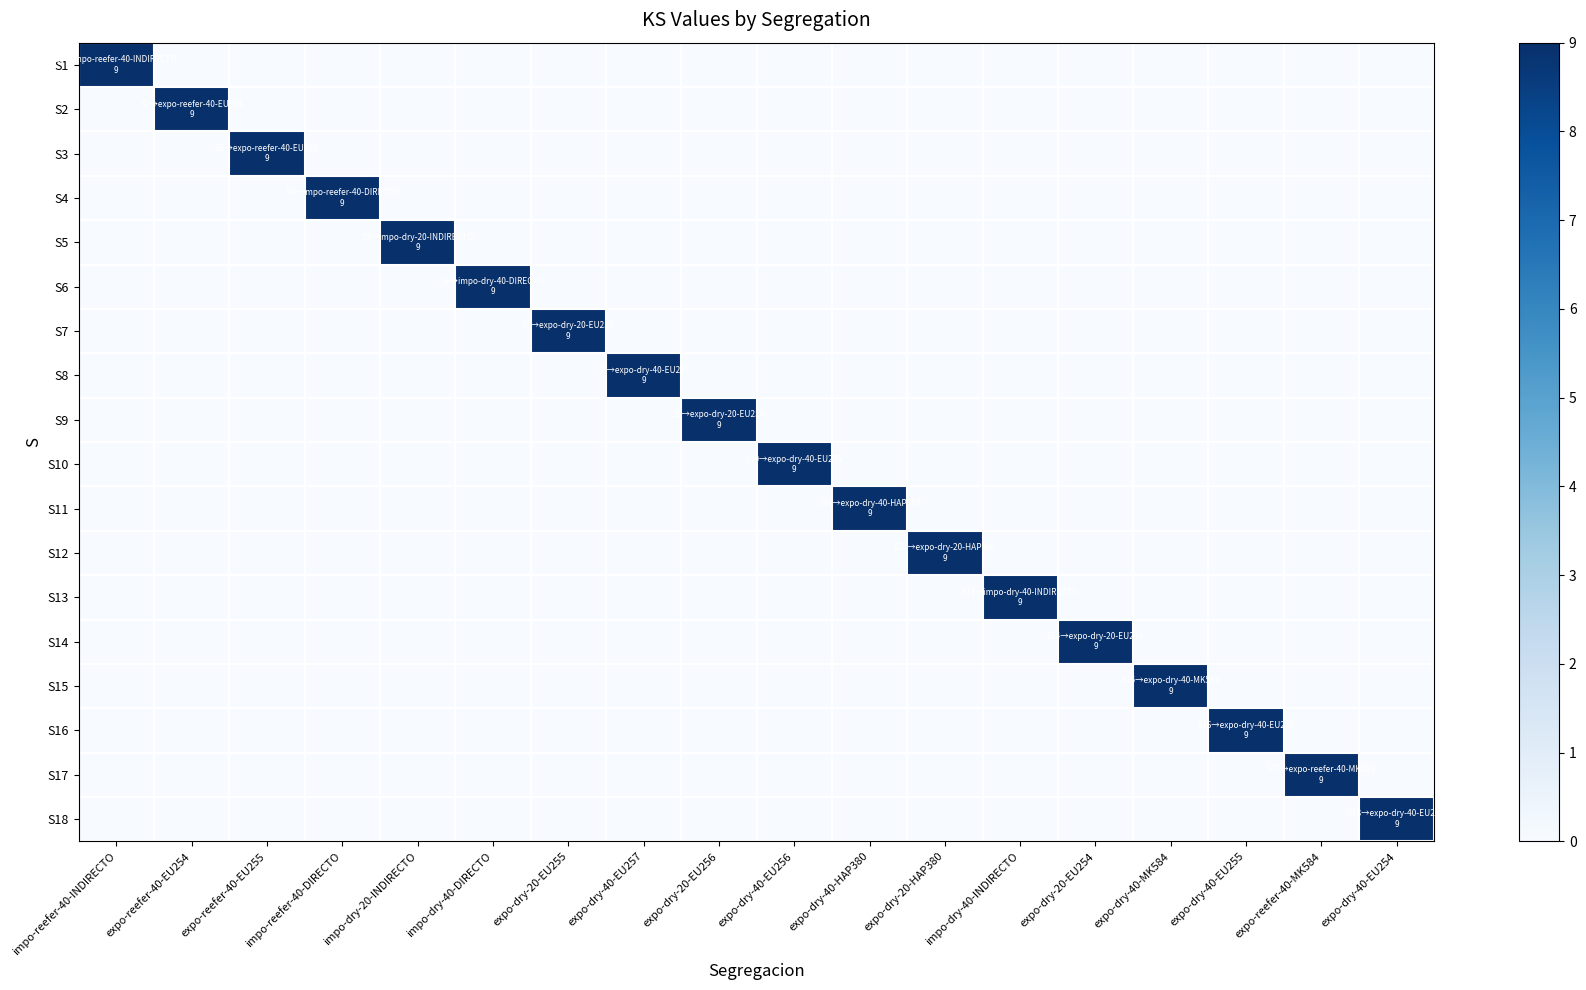

What is the maximum value shown in the chart?

9